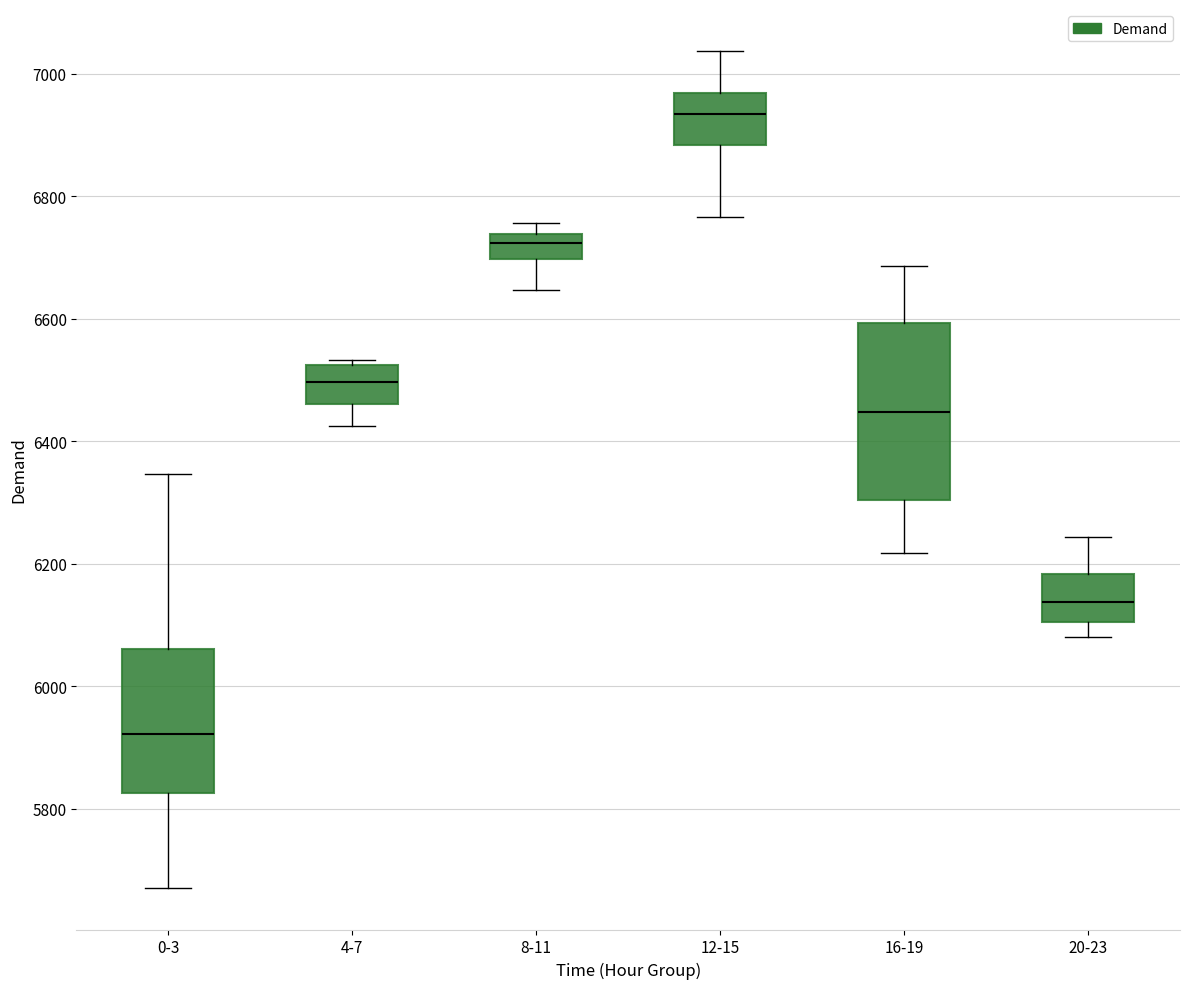

Reading left to right, transcribe this box plot: for each box, give where its median line is, the range the box spans, and where its two whiskers end, as read against the y-axis. The values are not printed on the chart, so give them approximately, as read against the axis.

0-3: median 5920, box 5820 to 6060, whiskers 5680 to 6340
4-7: median 6500, box 6460 to 6520, whiskers 6420 to 6540
8-11: median 6720, box 6700 to 6740, whiskers 6640 to 6760
12-15: median 6940, box 6880 to 6960, whiskers 6760 to 7040
16-19: median 6440, box 6300 to 6600, whiskers 6220 to 6680
20-23: median 6140, box 6100 to 6180, whiskers 6080 to 6240